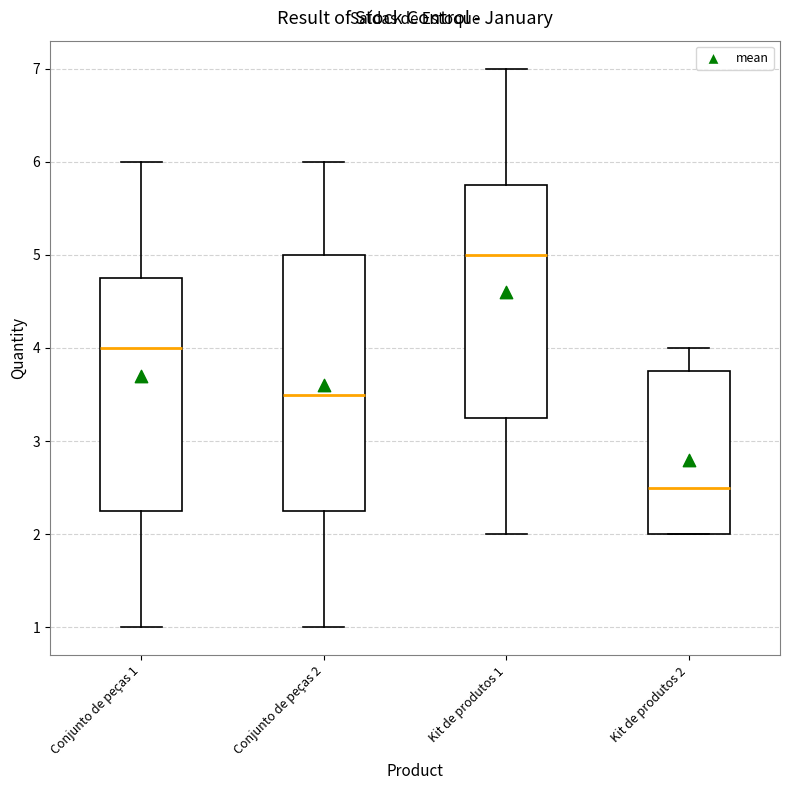

Where is the lower edge of the box for Kit de produtos 1 on the y-axis? The values are not printed on the chart, so give them approximately, as read against the axis.

3.3